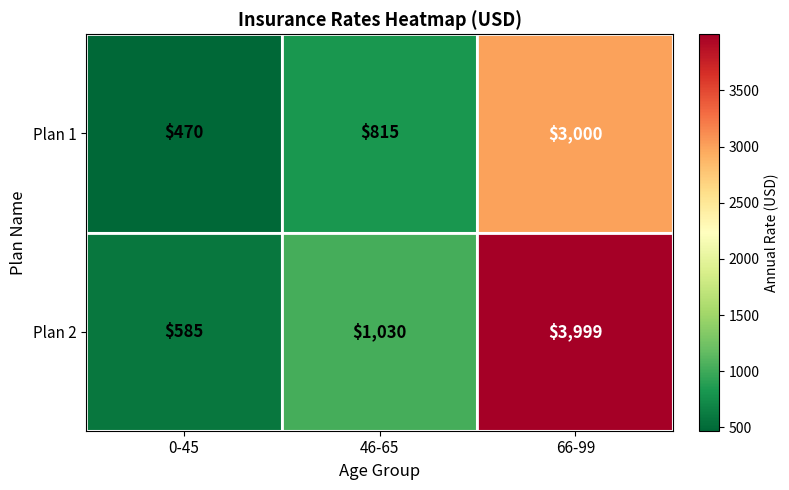

The value of Plan 1 at 0-45 is 470. True or false?

True